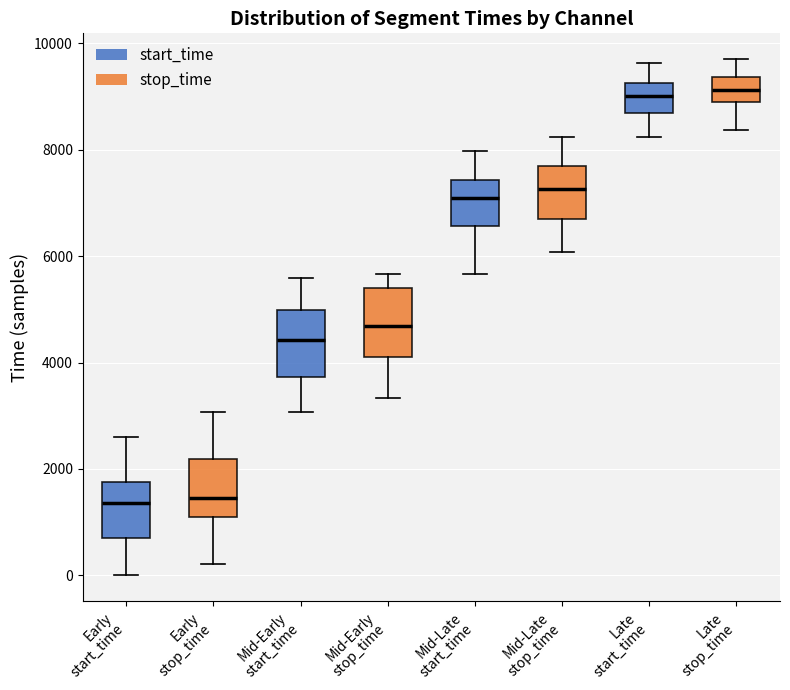

Reading left to right, read every box against the y-axis: the position of its median line, the range the box covers, and the ends of its whiskers. The values are not printed on the chart, so give them approximately, as read against the axis.

Early start_time: median 1400, box 800 to 1800, whiskers 0 to 2600
Early stop_time: median 1400, box 1000 to 2200, whiskers 200 to 3000
Mid-Early start_time: median 4400, box 3800 to 5000, whiskers 3000 to 5600
Mid-Early stop_time: median 4600, box 4200 to 5400, whiskers 3400 to 5600
Mid-Late start_time: median 7000, box 6600 to 7400, whiskers 5600 to 8000
Mid-Late stop_time: median 7200, box 6600 to 7600, whiskers 6000 to 8200
Late start_time: median 9000, box 8600 to 9200, whiskers 8200 to 9600
Late stop_time: median 9200, box 9000 to 9400, whiskers 8400 to 9800